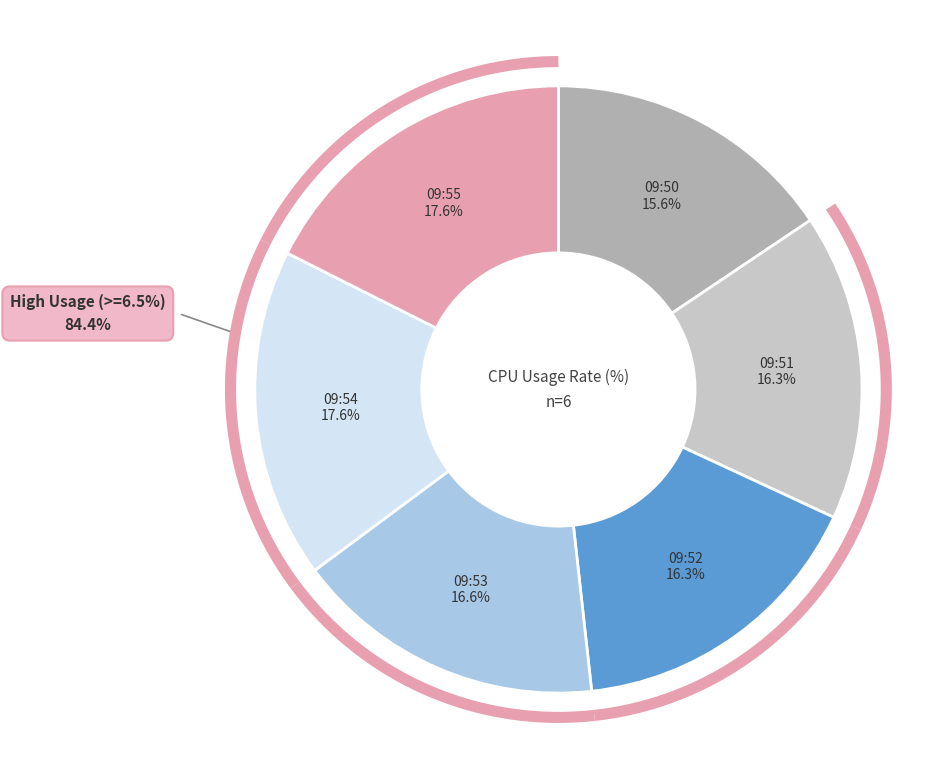

Count the number of slices in the pie.

6